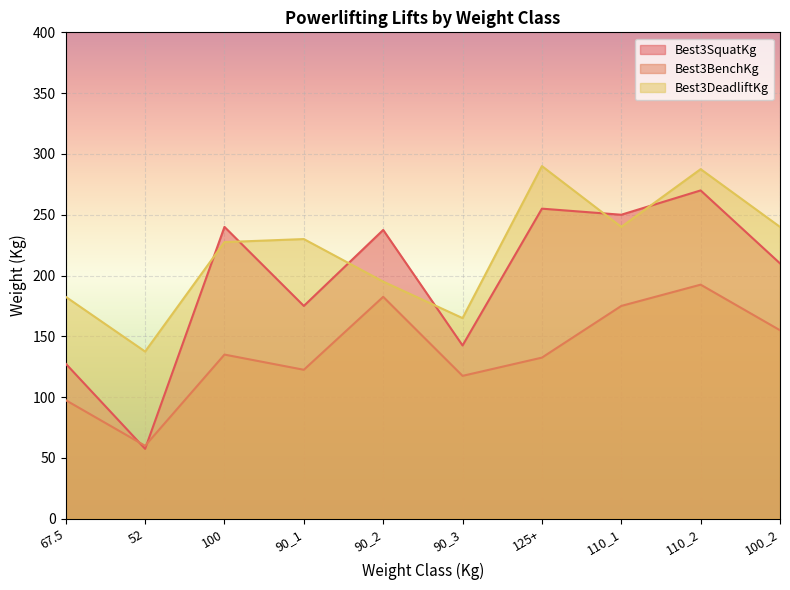

Where do Best3SquatKg and Best3DeadliftKg first cross each other?

52 and 100